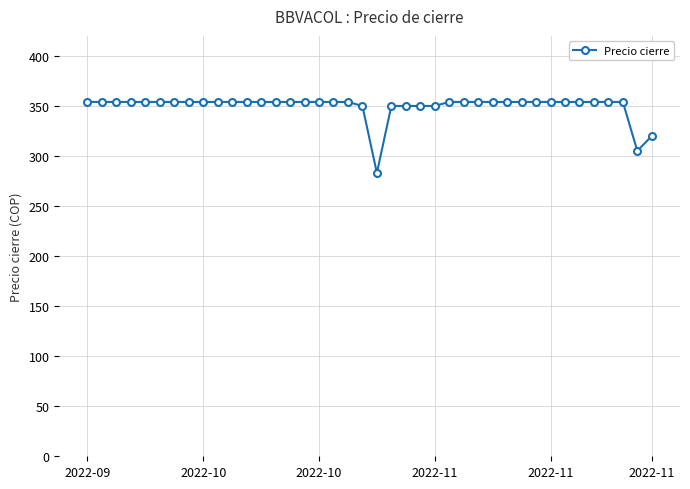

What is the maximum value shown in the chart?

354.0